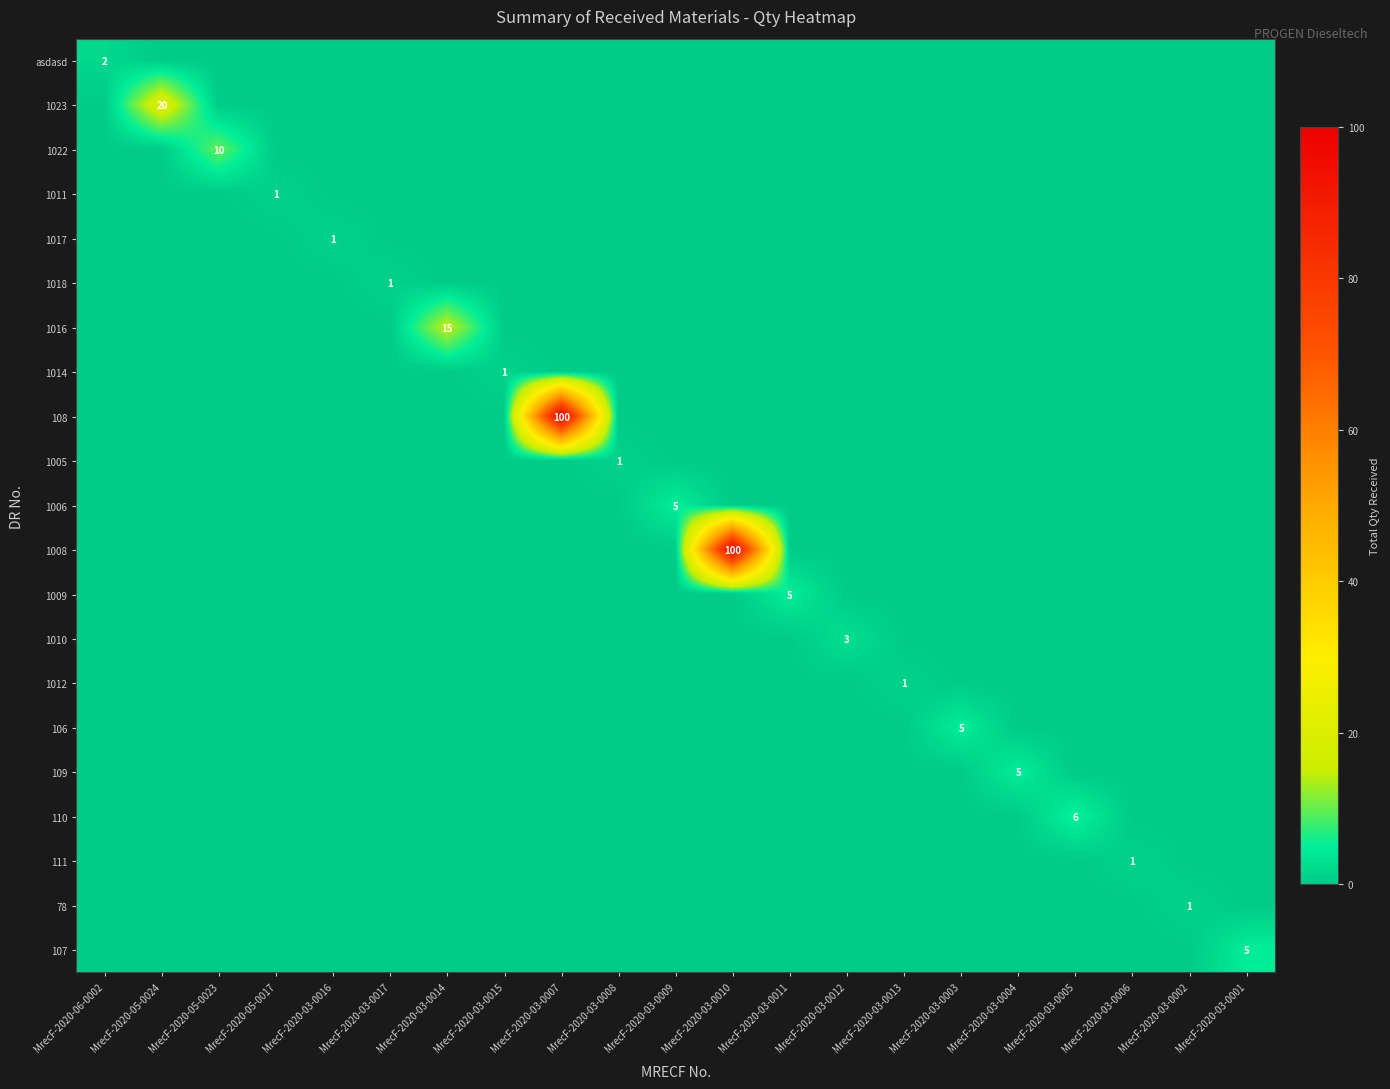

Which category has the highest value across all series?

MrecF-2020-03-0007